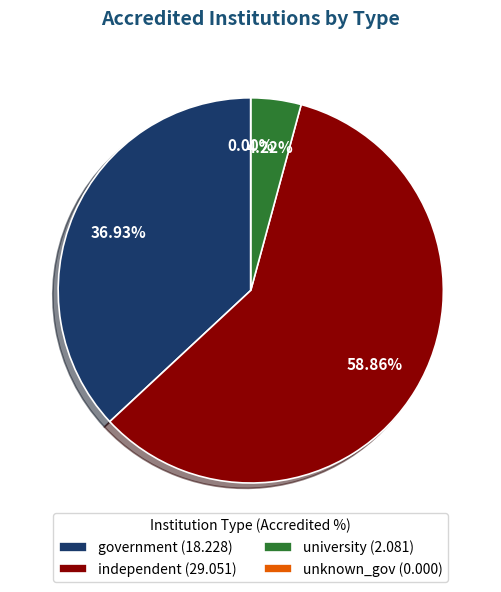

To the nearest percent, what percentage of the pie is government?

37%